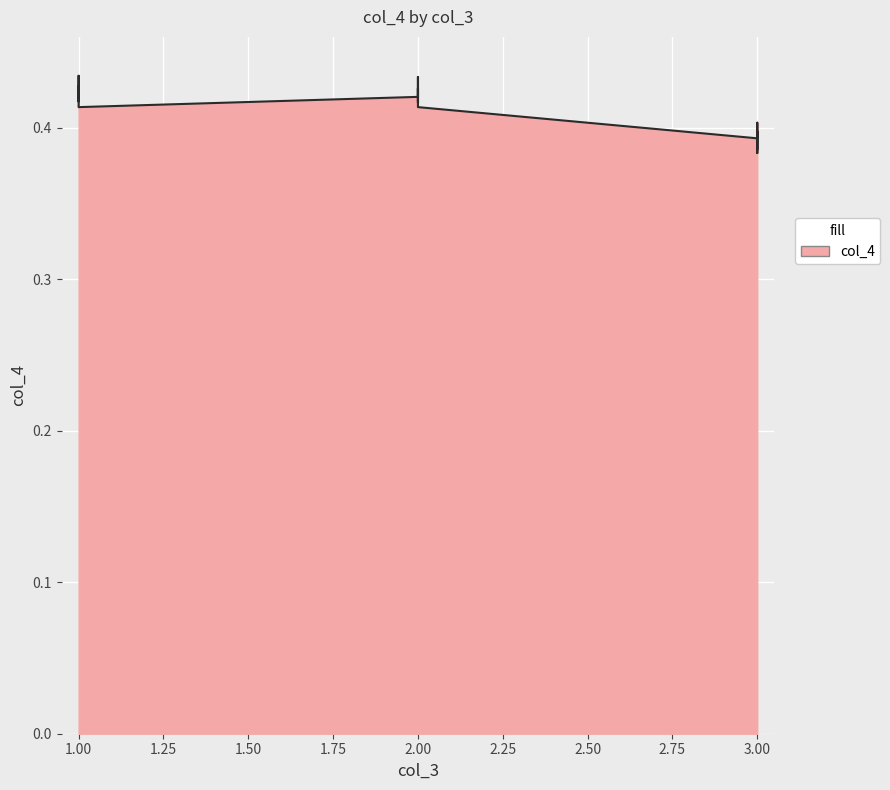

At which label is the value closest to 0?

3